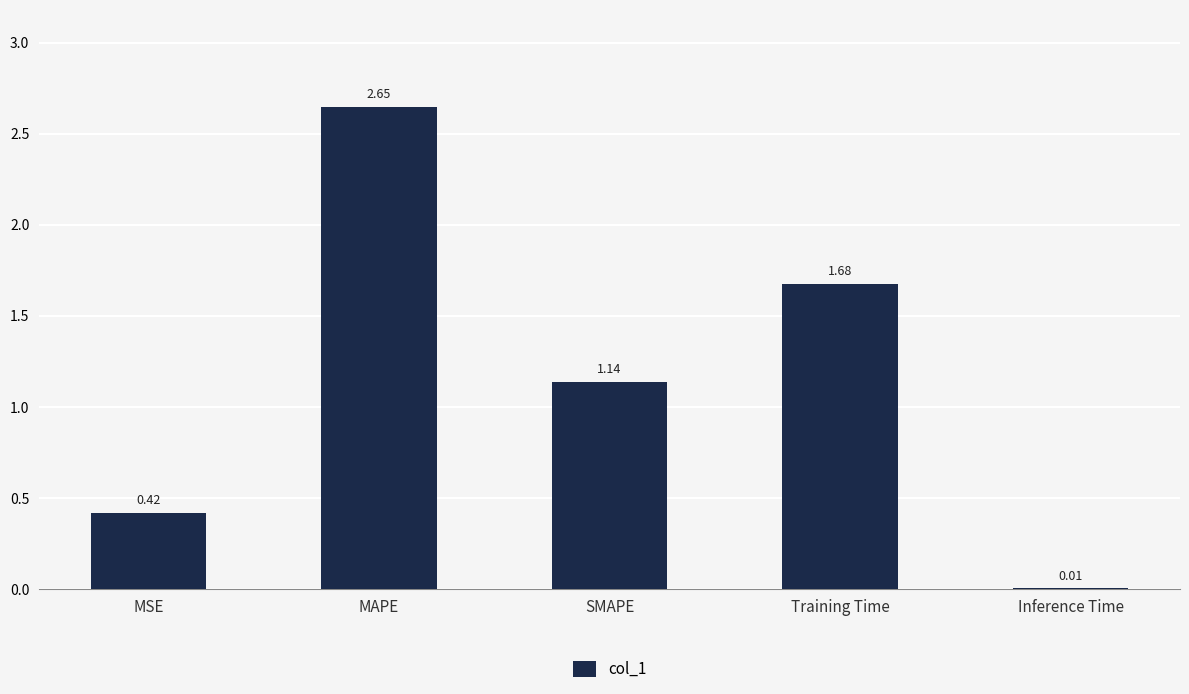

Which has a higher value, MSE or MAPE?

MAPE